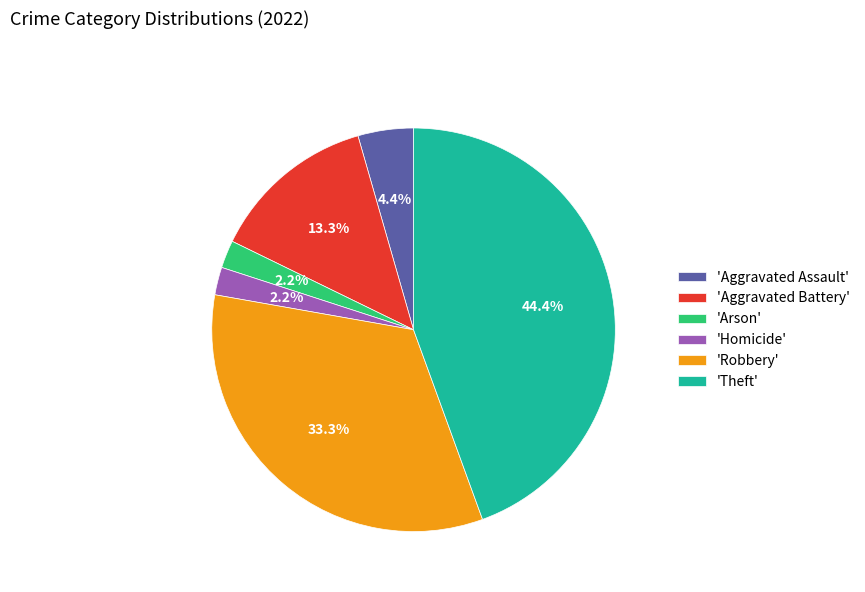

What portion of the pie excludes 'Aggravated Assault'?

95.6%